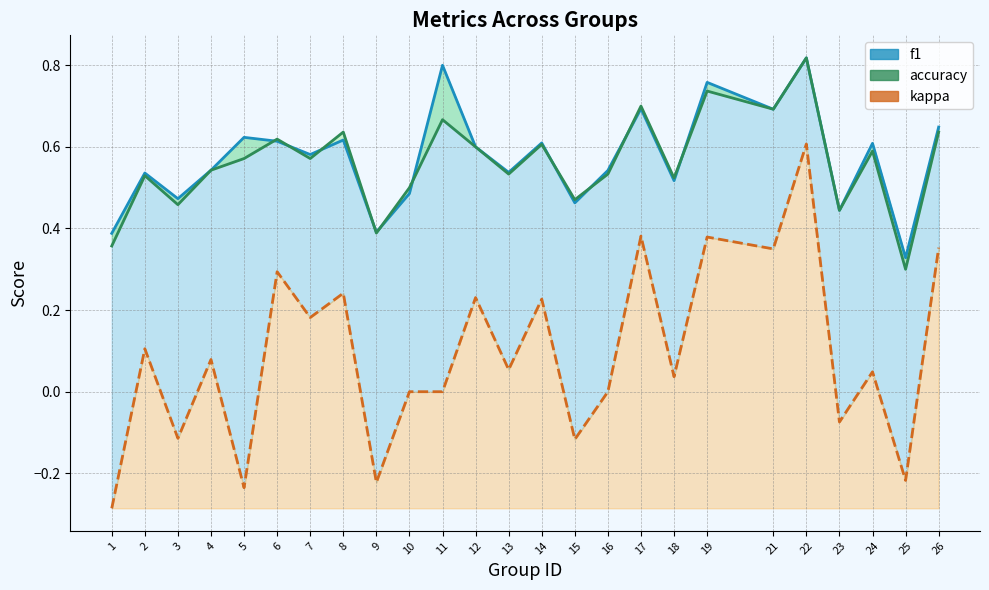

At how many categories does at least one series exceed 0?

25